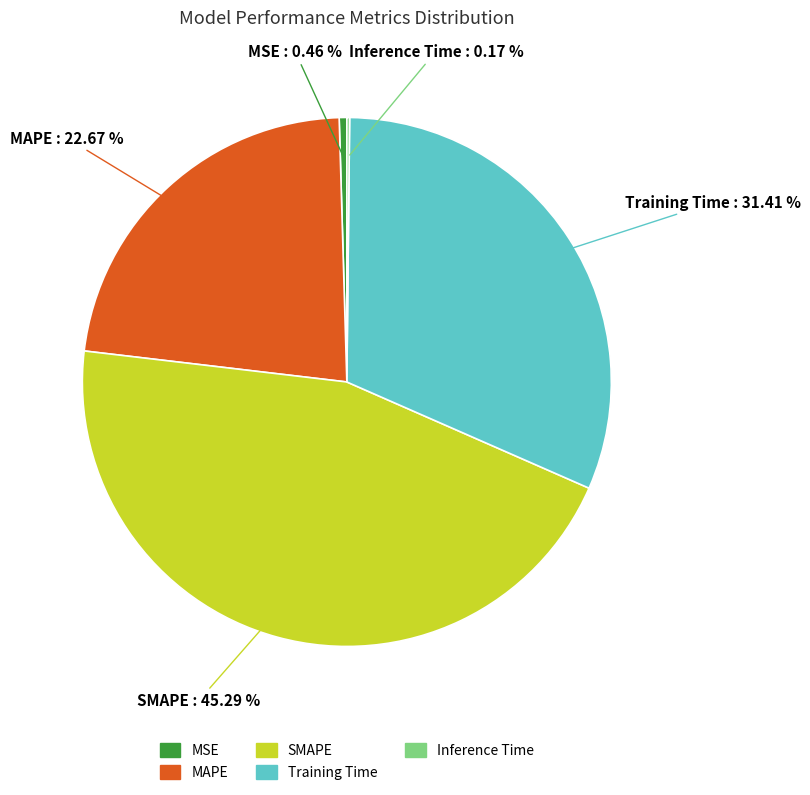

Which slice is the largest?

SMAPE